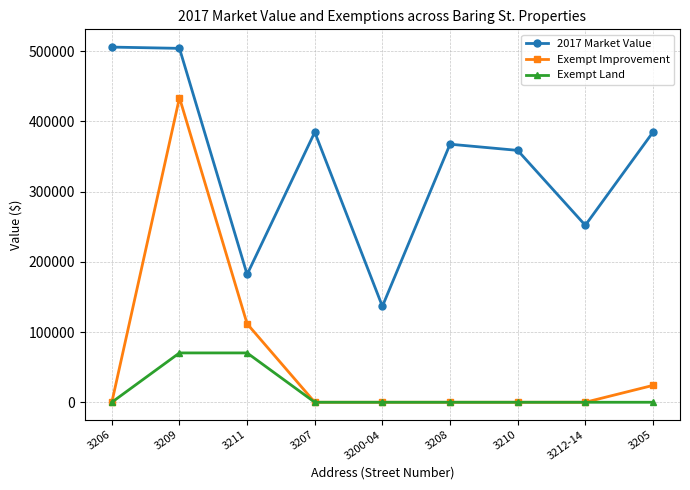

The Exempt Land series shows 0 at 3212-14. True or false?

True